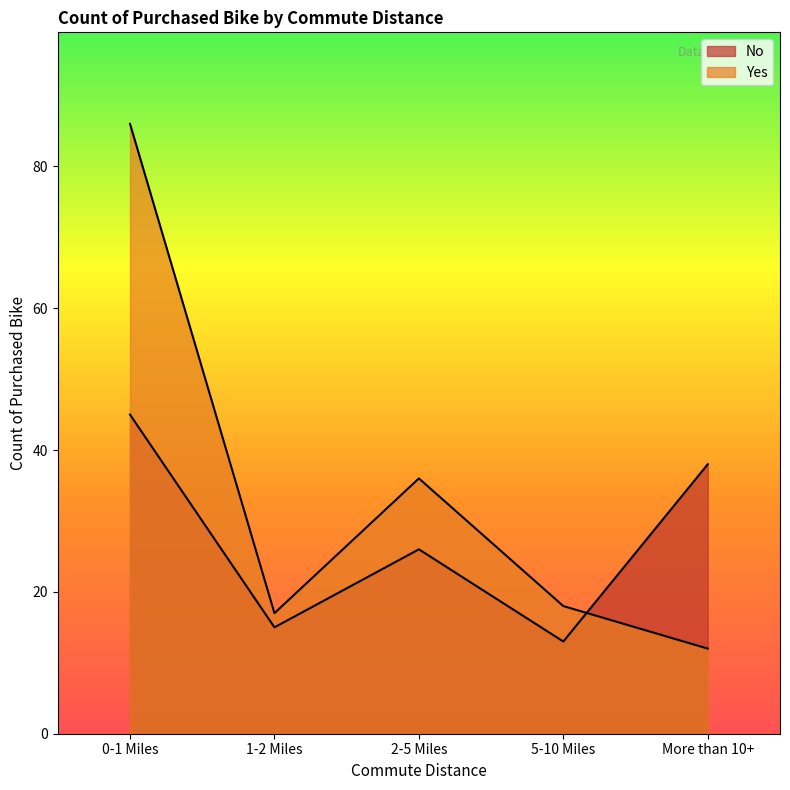

What value does the No series have at 0-1 Miles, to the nearest 5?

45